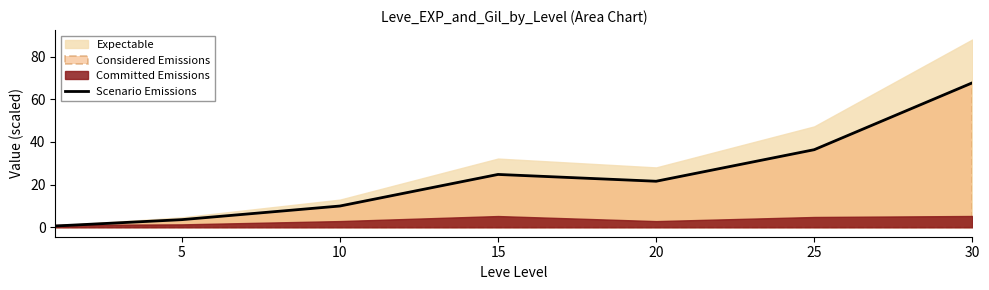

What is the highest value of the Scenario Emissions series?

67.7